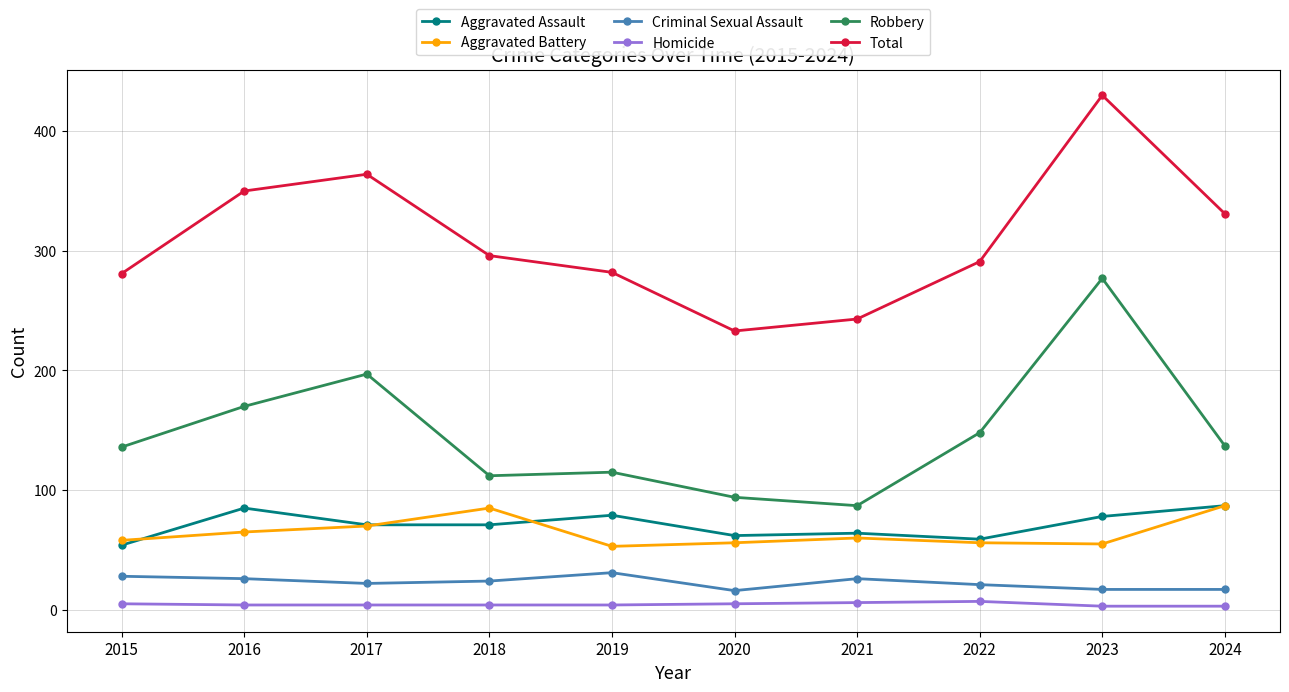

What is the sum of the Aggravated Assault values at 2018 and 2017?

142